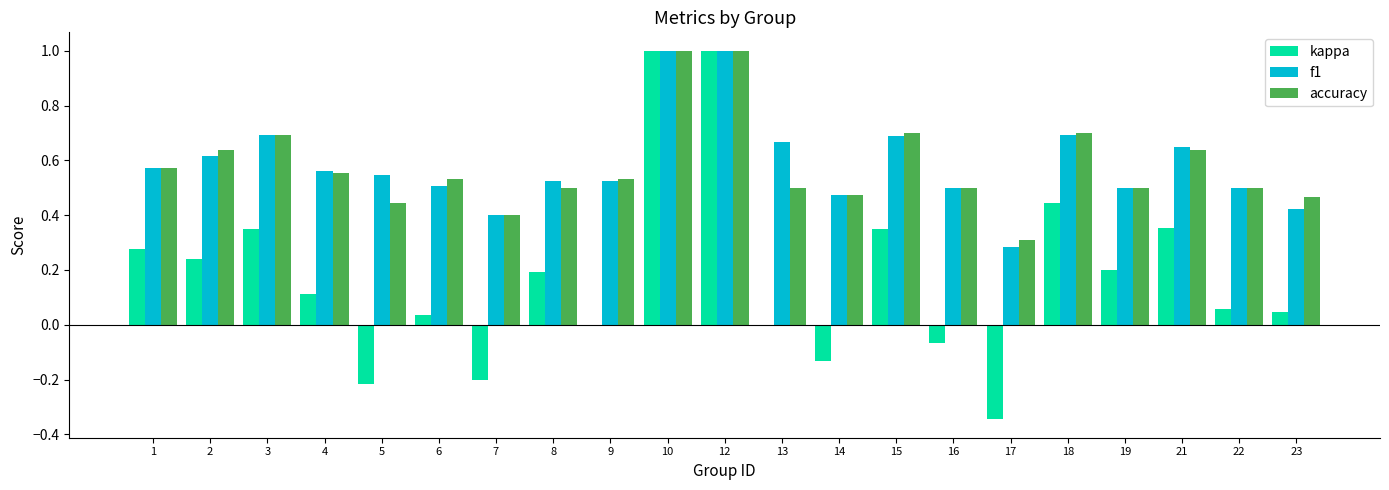

How many series are shown in this chart?

3